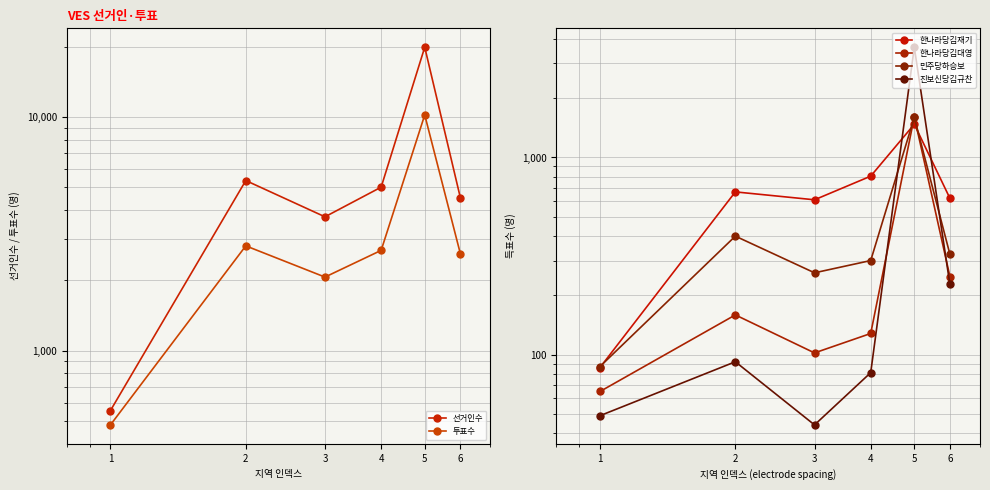

Which has a higher value, 5 or 3?

5